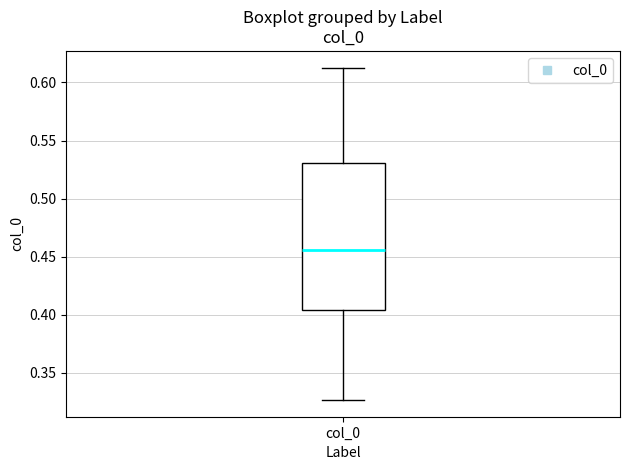

Read this box plot against the y-axis: the position of the median line, the range covered by the box, and the ends of both whiskers. The values are not printed on the chart, so give them approximately, as read against the axis.

median 0.455, box 0.405 to 0.530, whiskers 0.325 to 0.615